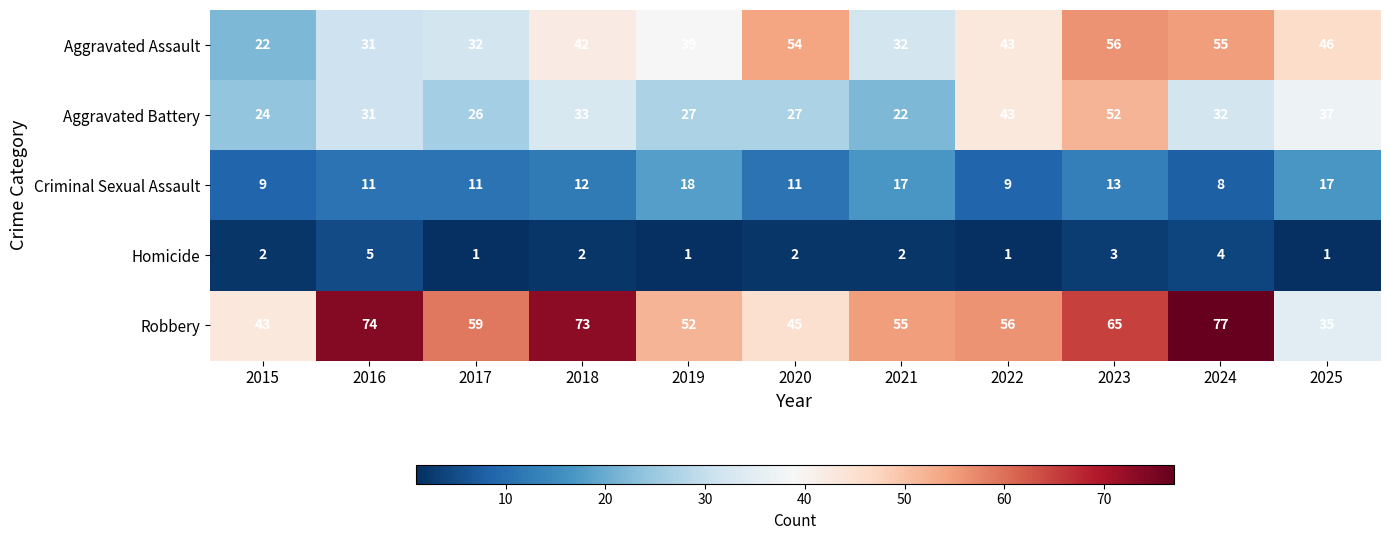

What is the total value across all series at 2019?

137